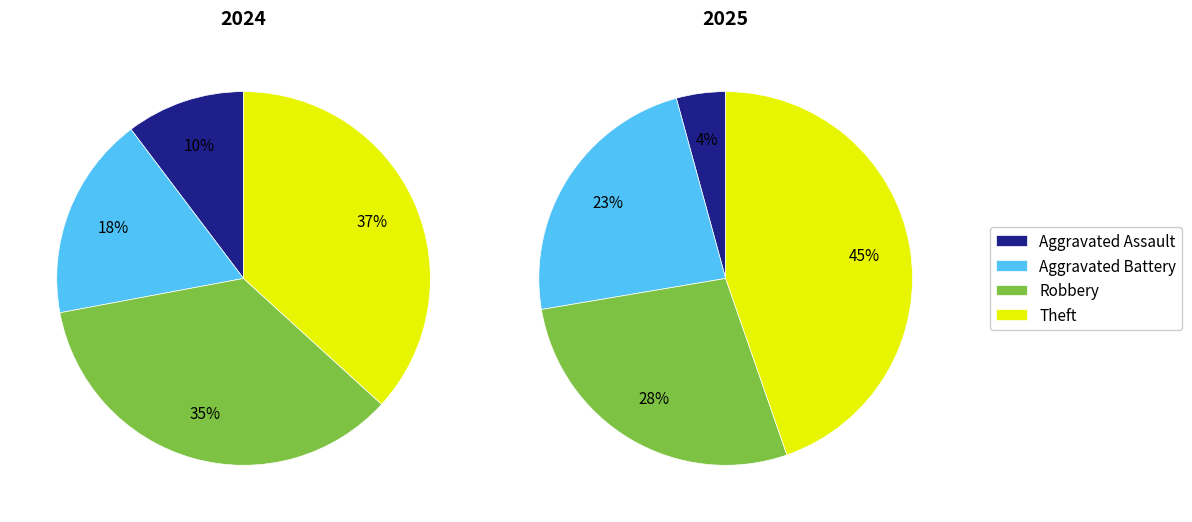

What percentage do Aggravated Battery and Robbery together represent?

52.9%